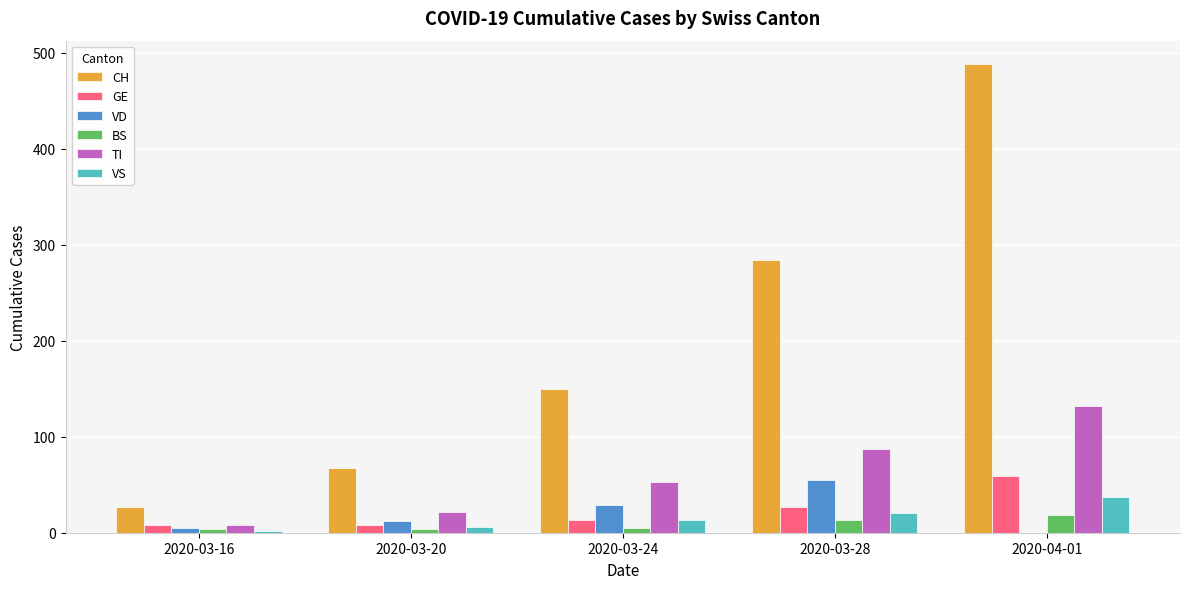

How many data points does each series have?

5